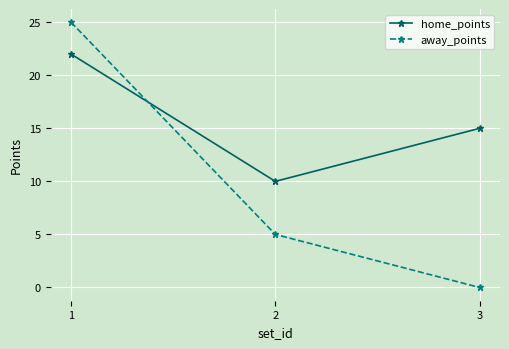

Reading right to left, transcribe all the data shown in this chart.

home_points: 15	10	22
away_points: 0	5	25